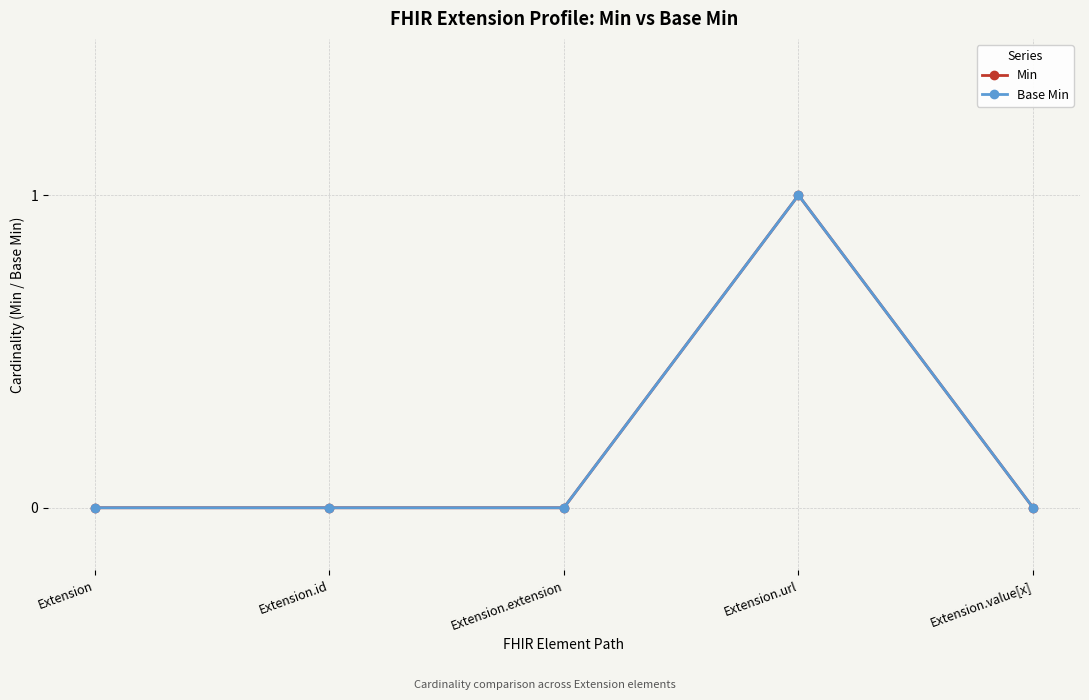

What is the label of the 2nd point from the left?

Extension.id